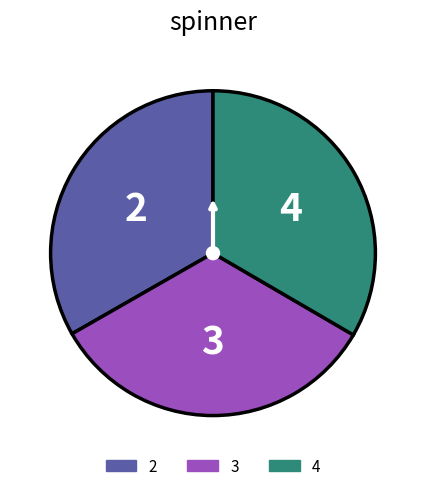

Is there any slice that represents more than half of the pie?

No